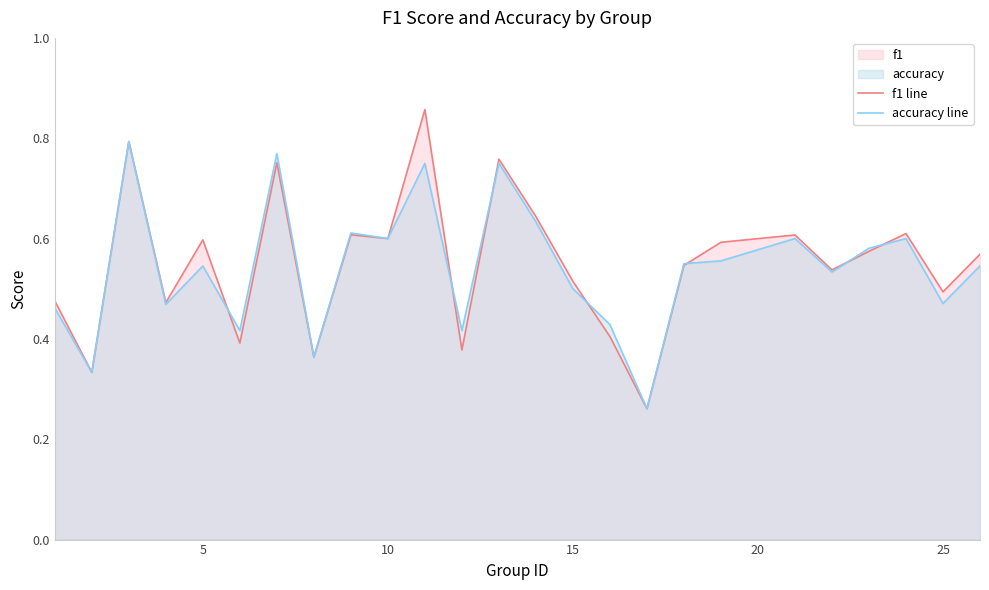

What is the average value of the f1 line series?

0.5